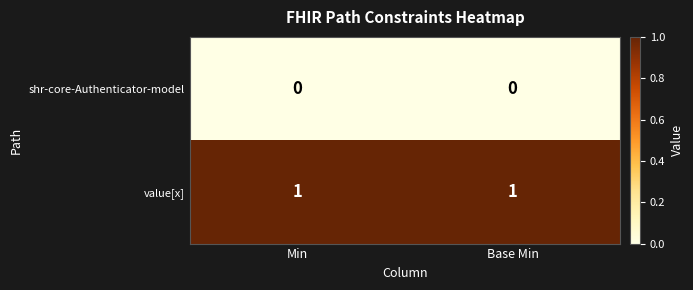

Which series has the largest total across all categories?

value[x]